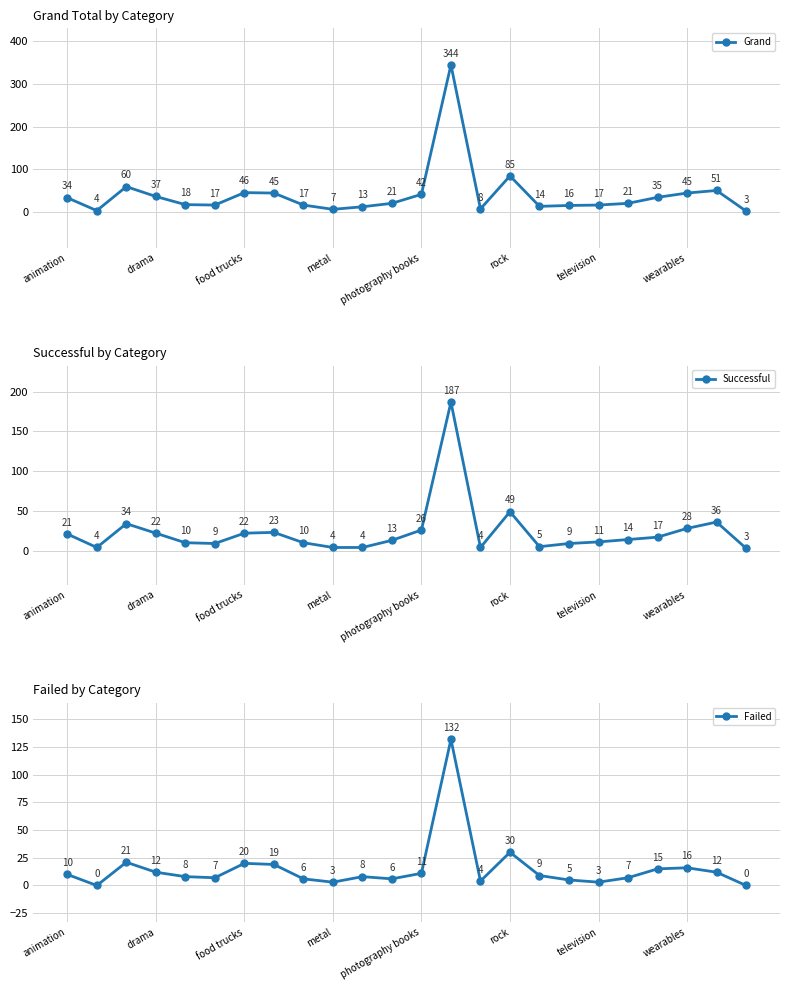

Rank the series by their average value, from lowest to highest.

Failed, Successful, Grand